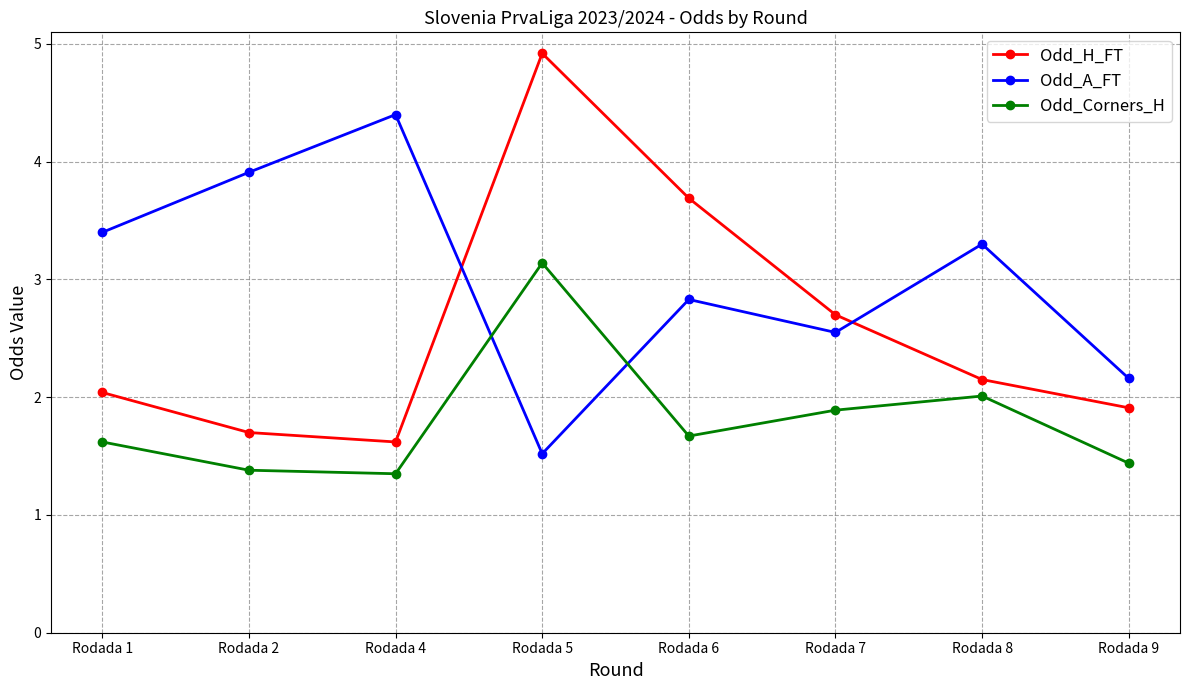

What is the difference between the second highest and minimum values in the Odd_A_FT series?

2.4